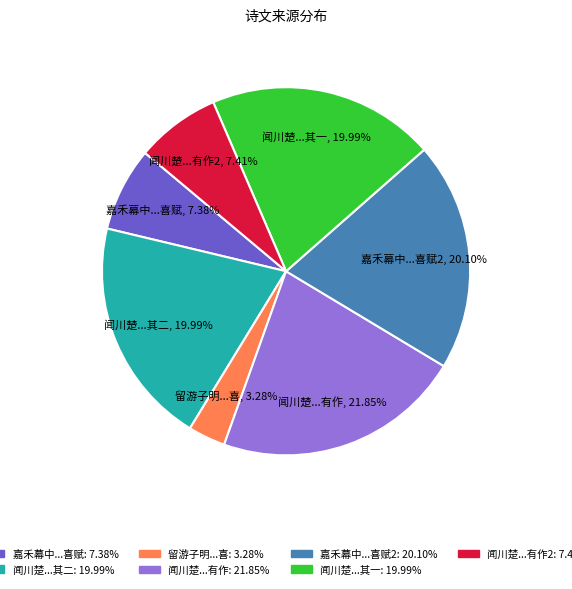

Is 闻川楚...其一 the majority of the pie?

No